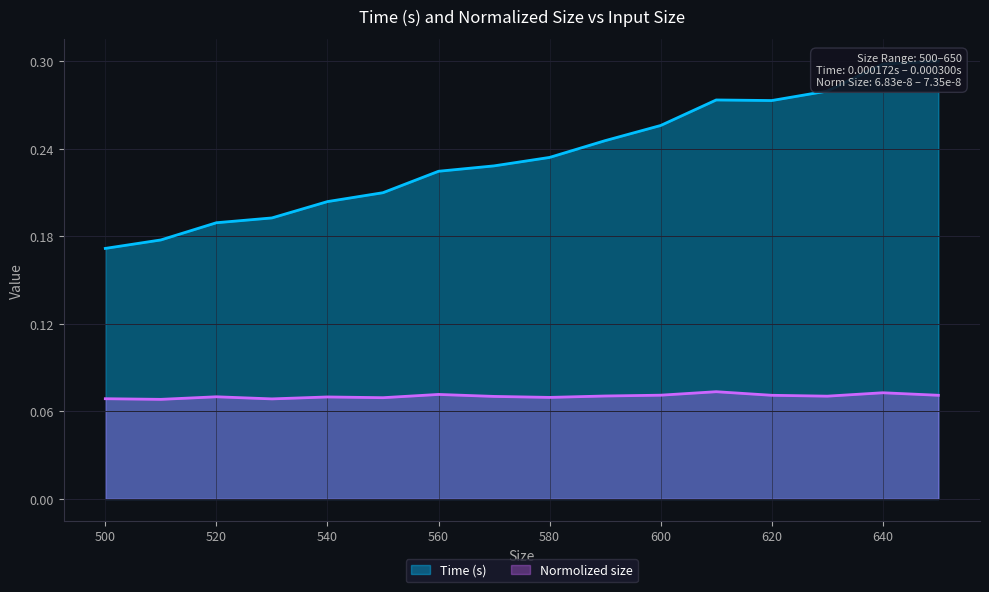

True or false: Normolized size and Time (s) intersect in this chart.

False